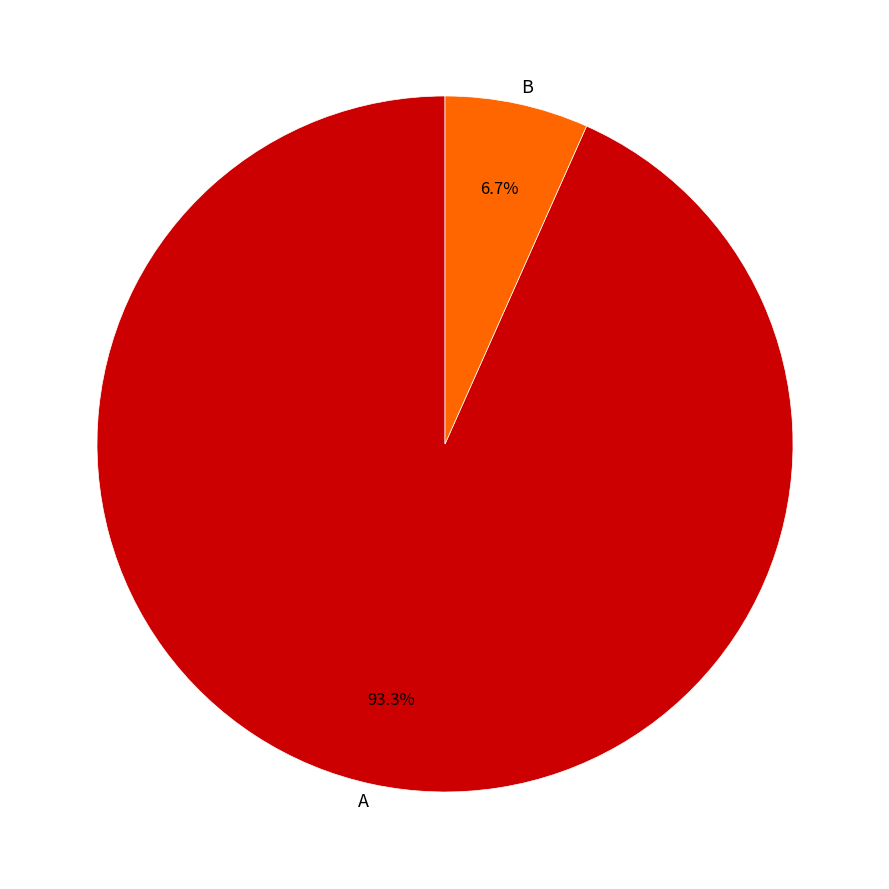

Which slice is the largest?

A